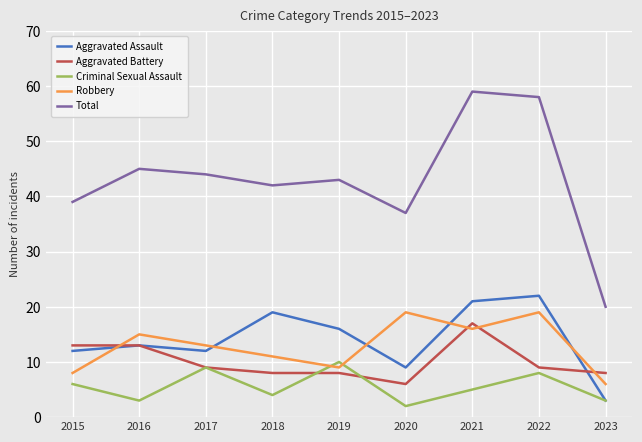

How many intersections are there between Robbery and Aggravated Assault?

5